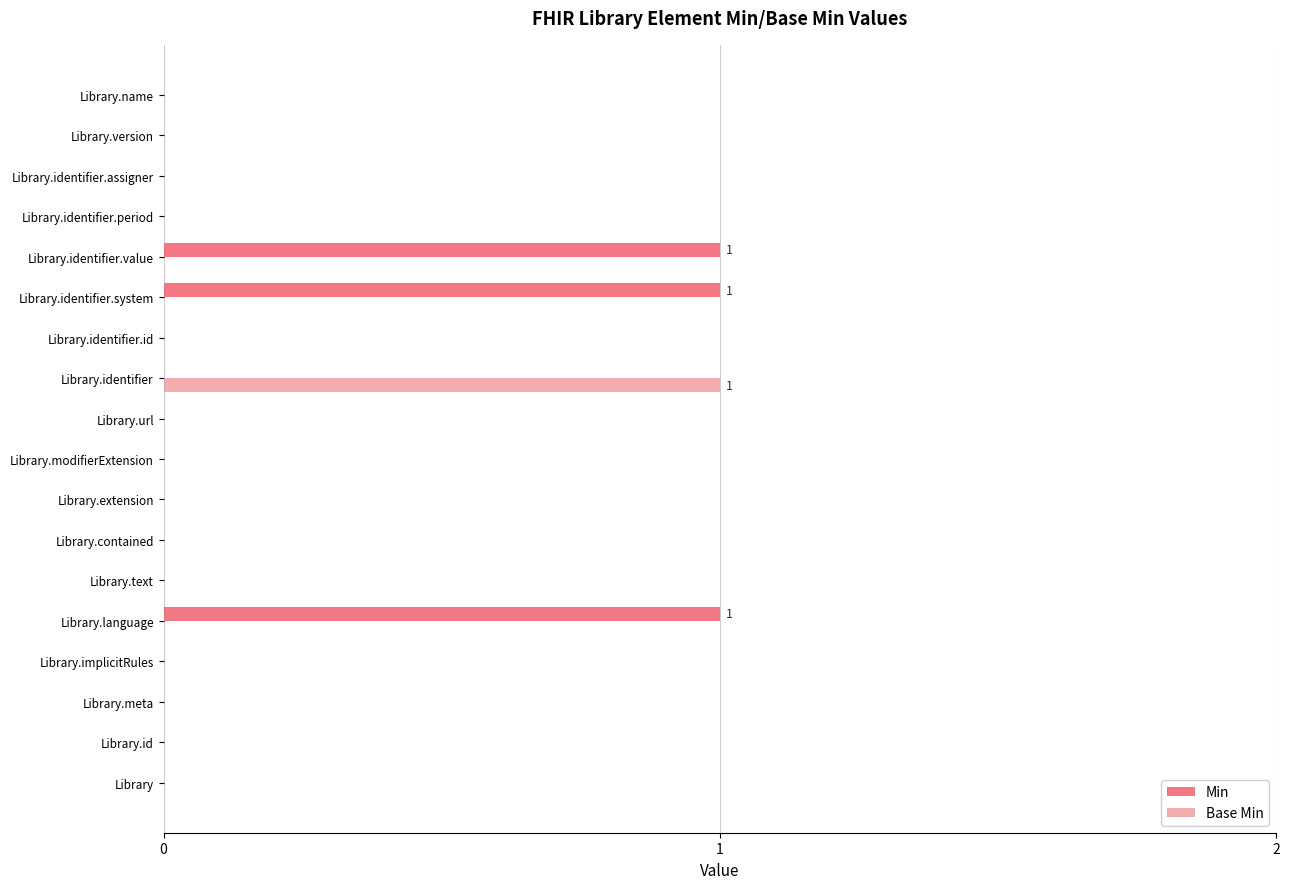

What is the sum of all Min values?

3